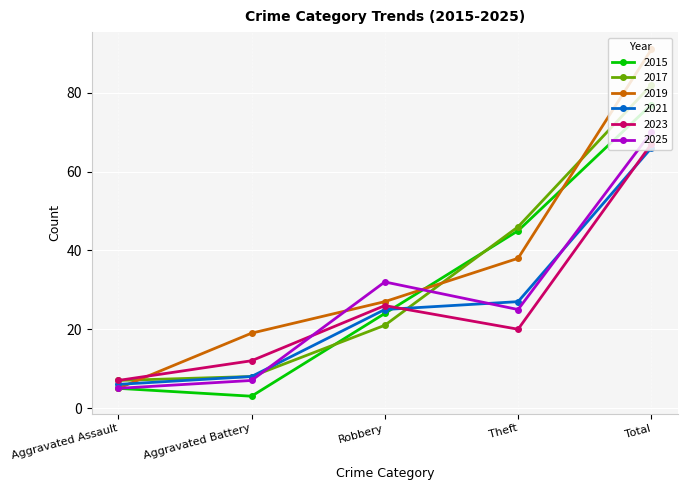

At Theft, list the series in order from smallest to largest.

2023, 2025, 2021, 2019, 2015, 2017